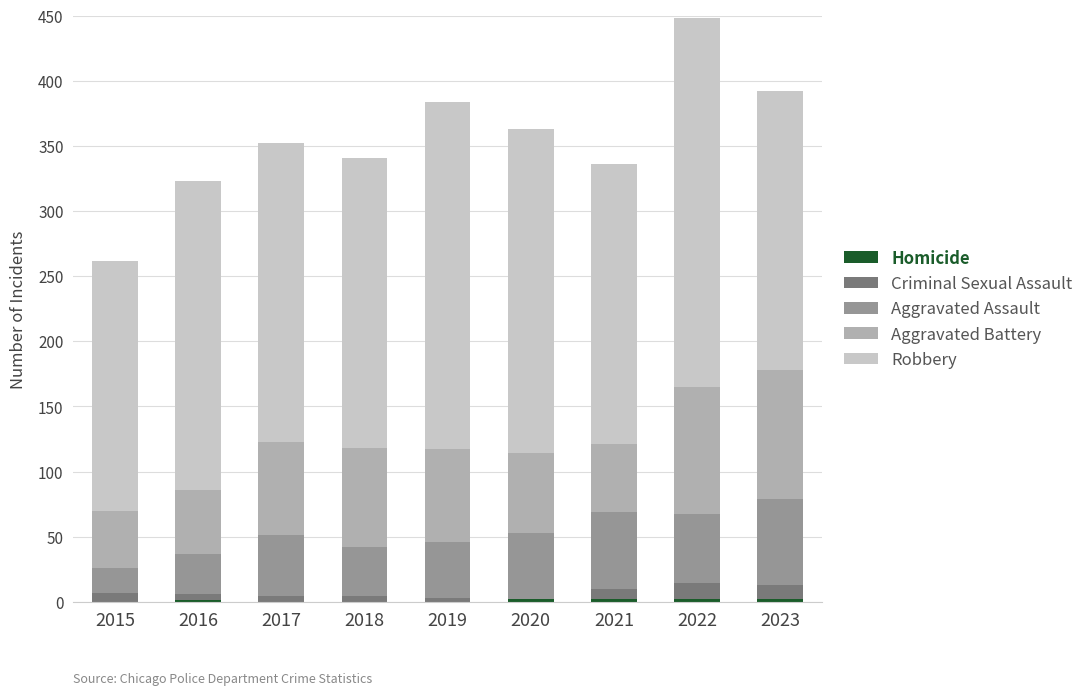

Where does the Aggravated Assault series first go above 47?

2020